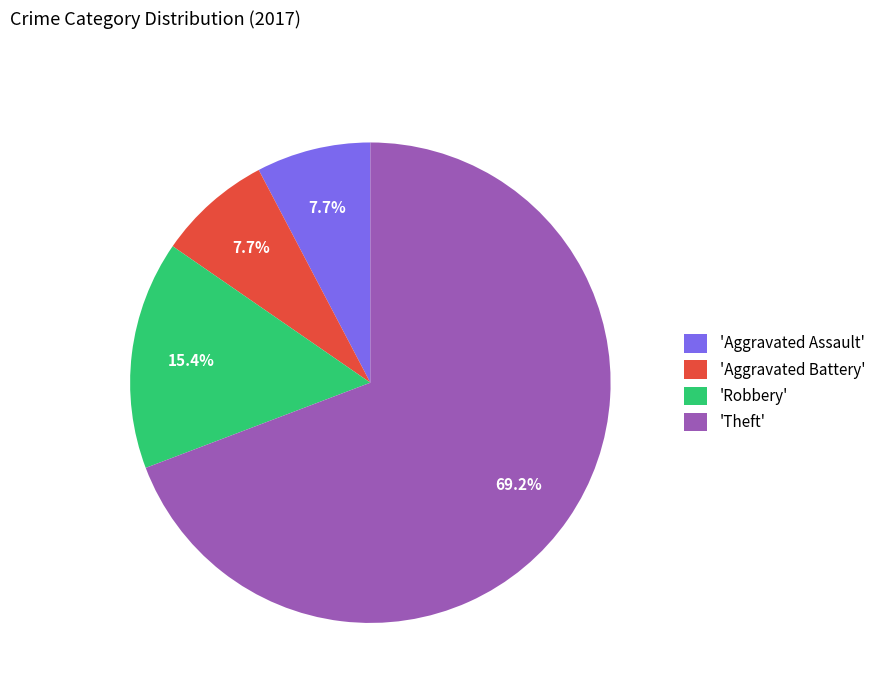

Approximately how many times larger is the value at 'Aggravated Assault' compared to 'Aggravated Battery'?

1.0